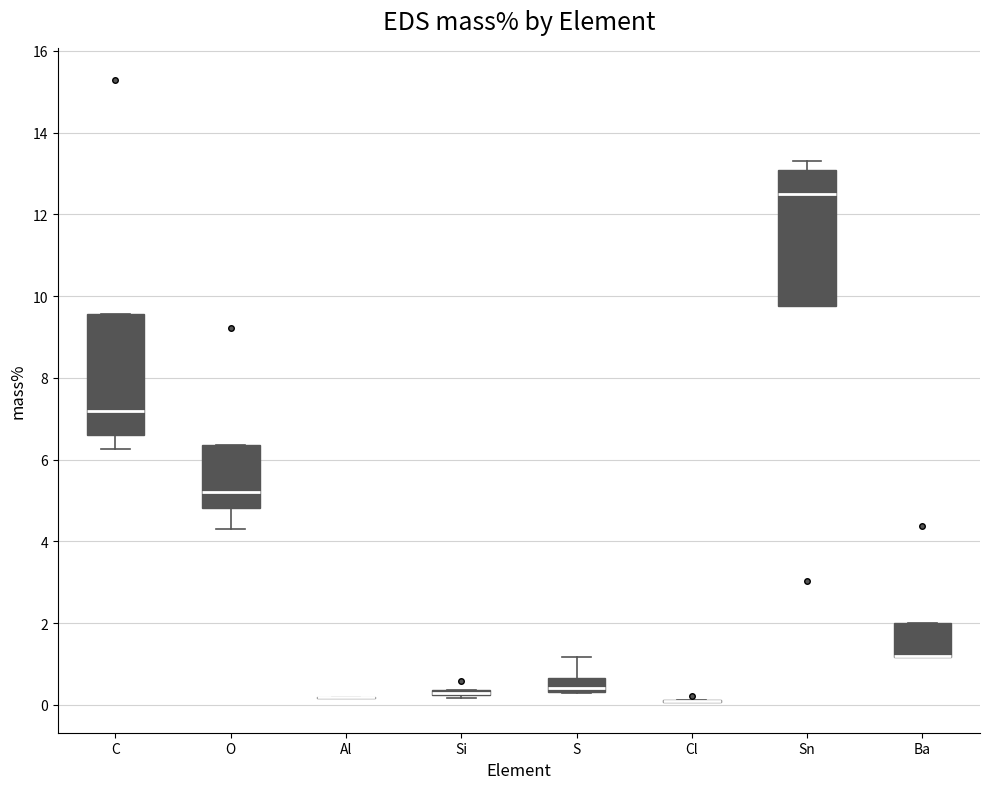

Which box is the tallest, from its lower edge to its upper edge?

Sn